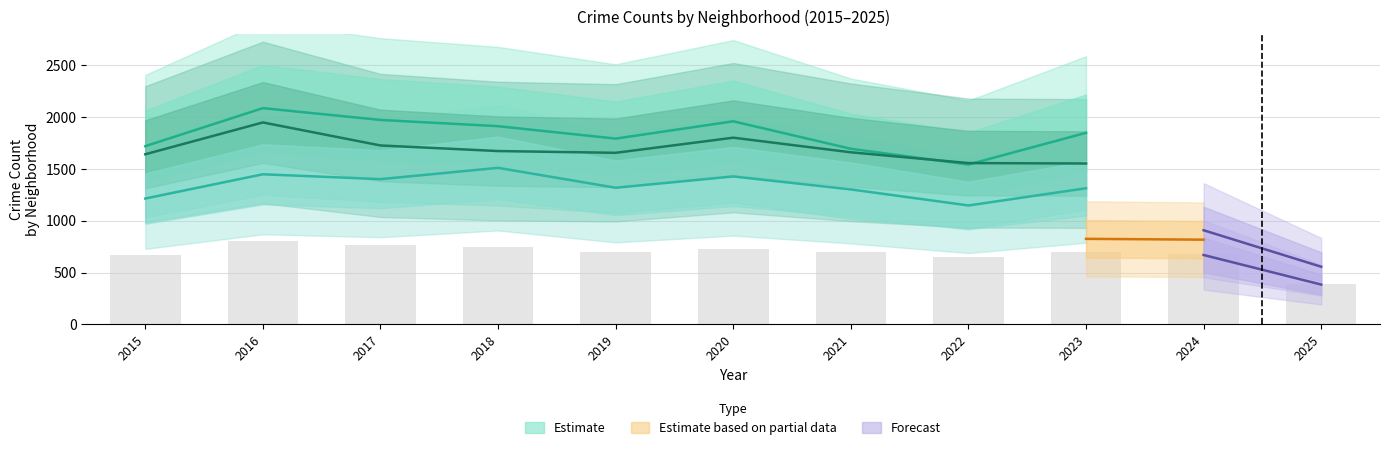

What is the greatest value displayed?

2086